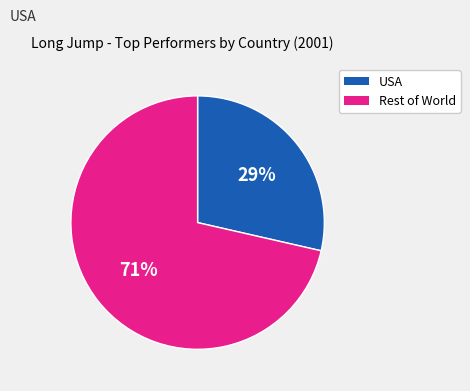

Is there any slice that represents more than half of the pie?

Yes